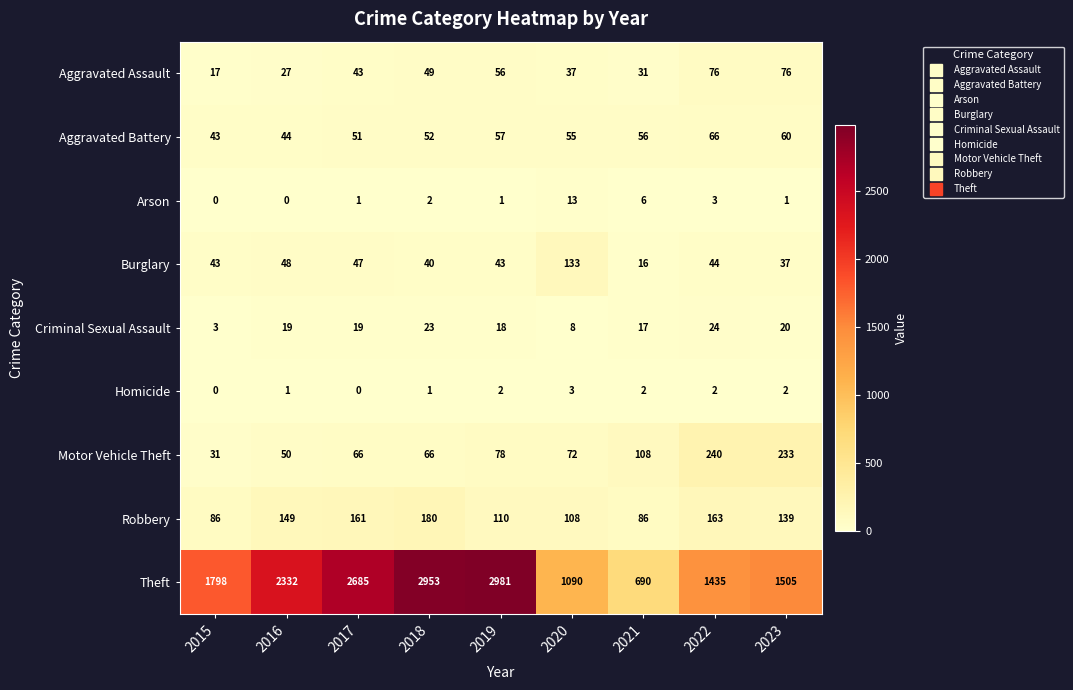

Is it true that Robbery equals 180 at 2018?

True